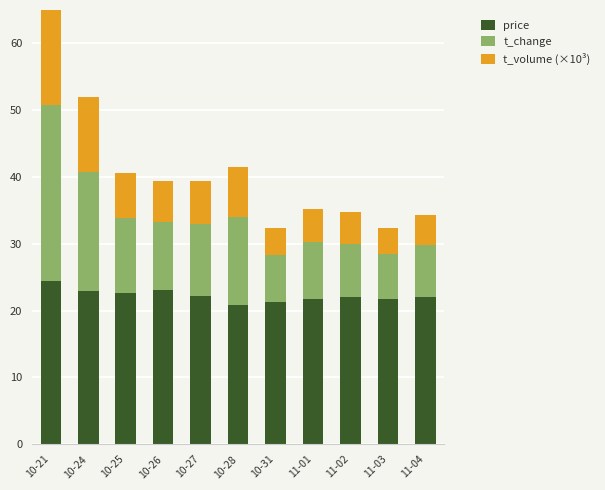

The price series shows 36.6 at 11-02. True or false?

False